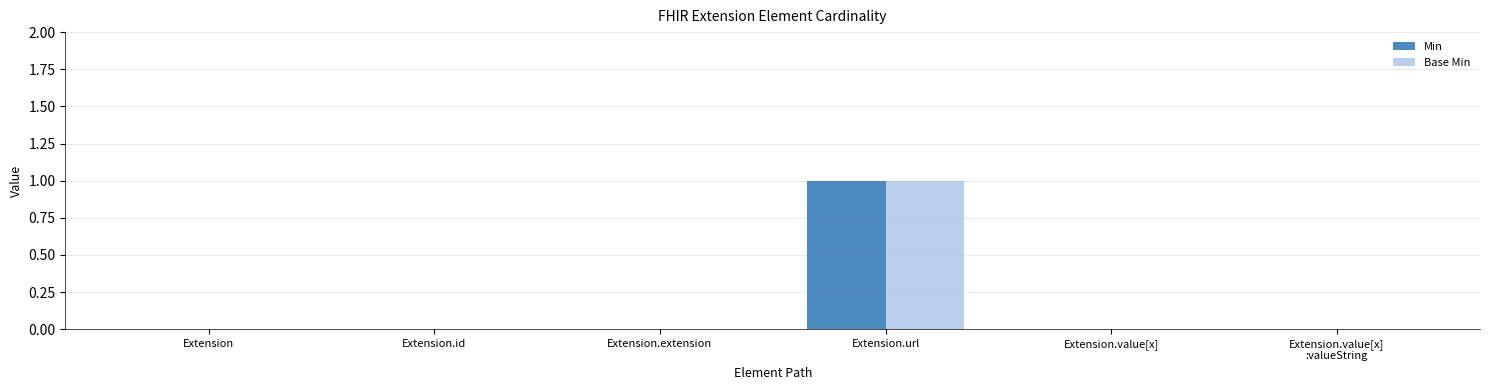

What are all the series names shown in the legend?

Min, Base Min